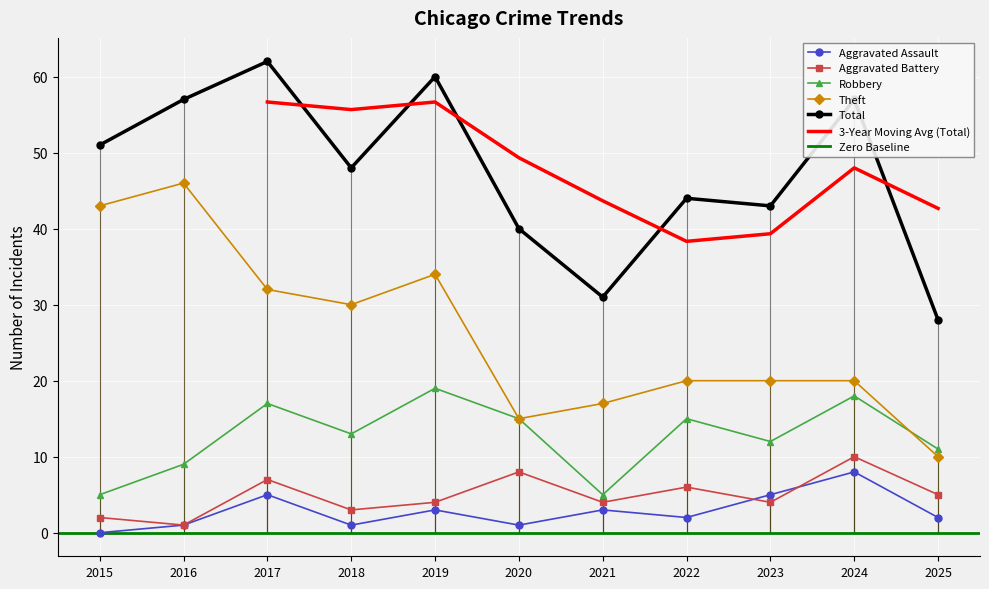

What is the difference between the Total values at 2019 and 2017?

2